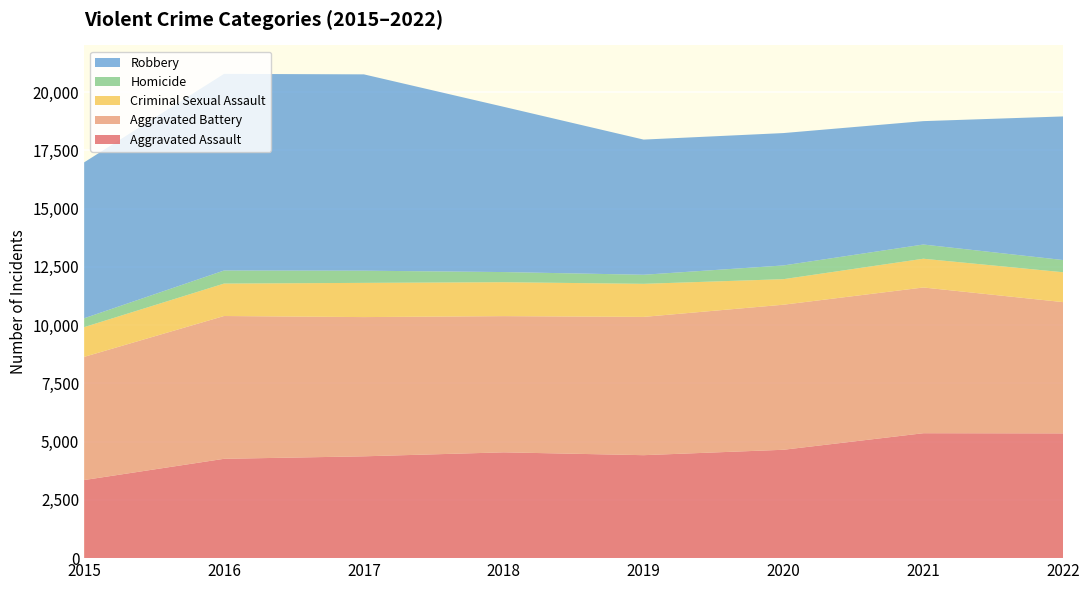

Reading left to right, transcribe all the data shown in this chart.

Aggravated Assault: 2015=3351	2016=4262	2017=4369	2018=4540	2019=4418	2020=4650	2021=5360	2022=5353
Aggravated Battery: 2015=5285	2016=6127	2017=5974	2018=5844	2019=5933	2020=6224	2021=6253	2022=5632
Criminal Sexual Assault: 2015=1276	2016=1392	2017=1468	2018=1456	2019=1419	2020=1096	2021=1234	2022=1282
Homicide: 2015=380	2016=560	2017=523	2018=435	2019=389	2020=589	2021=610	2022=524
Robbery: 2015=6691	2016=8438	2017=8424	2018=7090	2019=5800	2020=5680	2021=5294	2022=6162